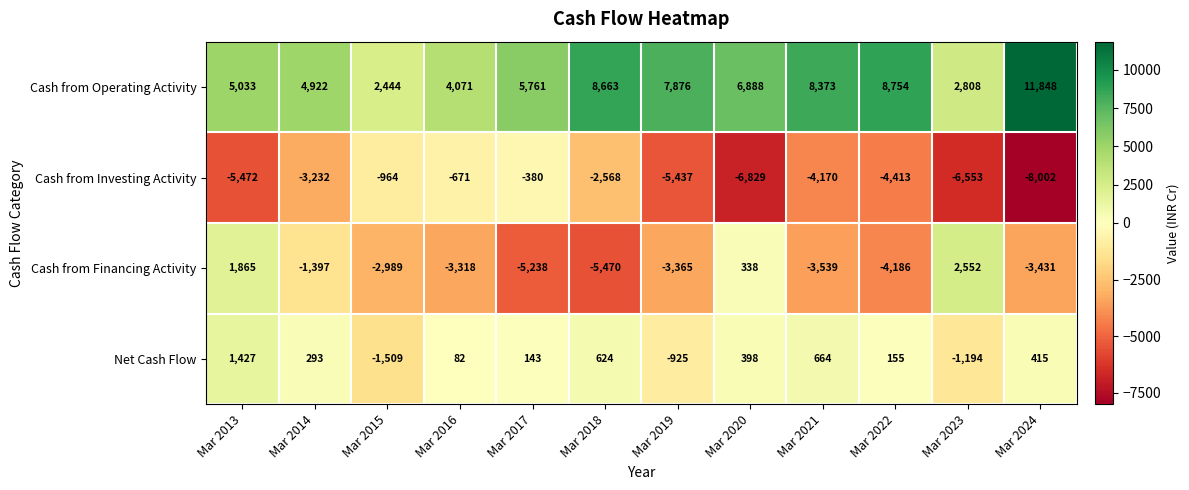

At which category is the sum across all series the highest?

Mar 2013